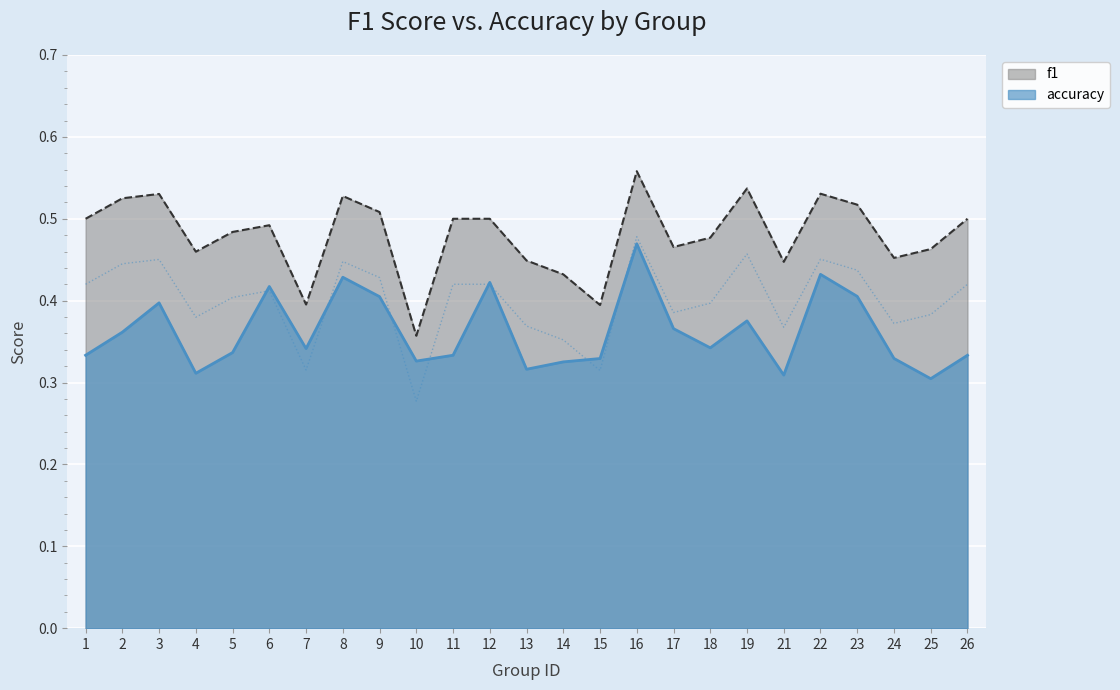

What is the total value across all series at 26?

0.8